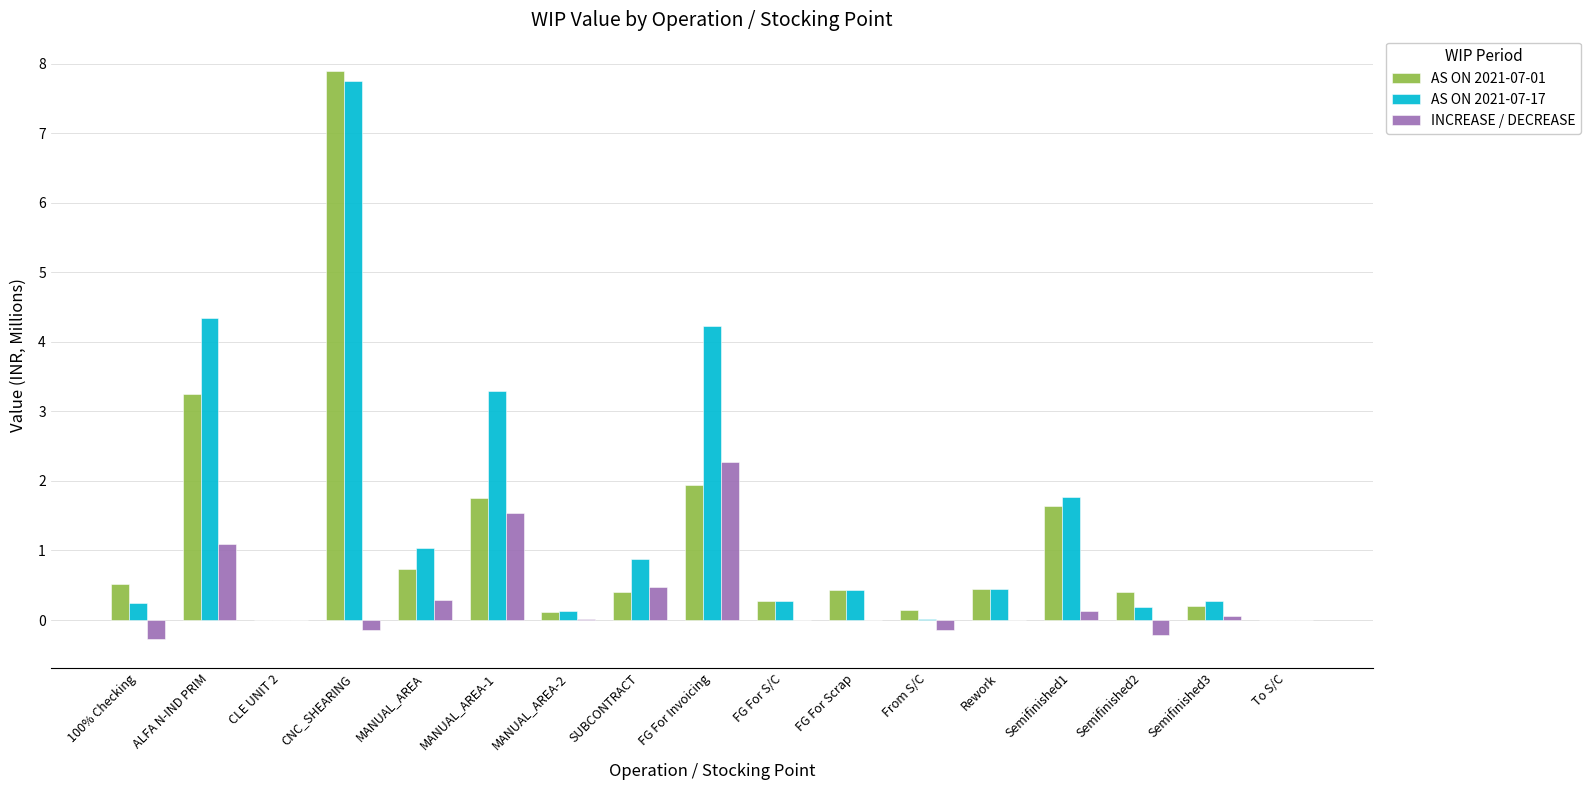

How many data points does each series have?

17